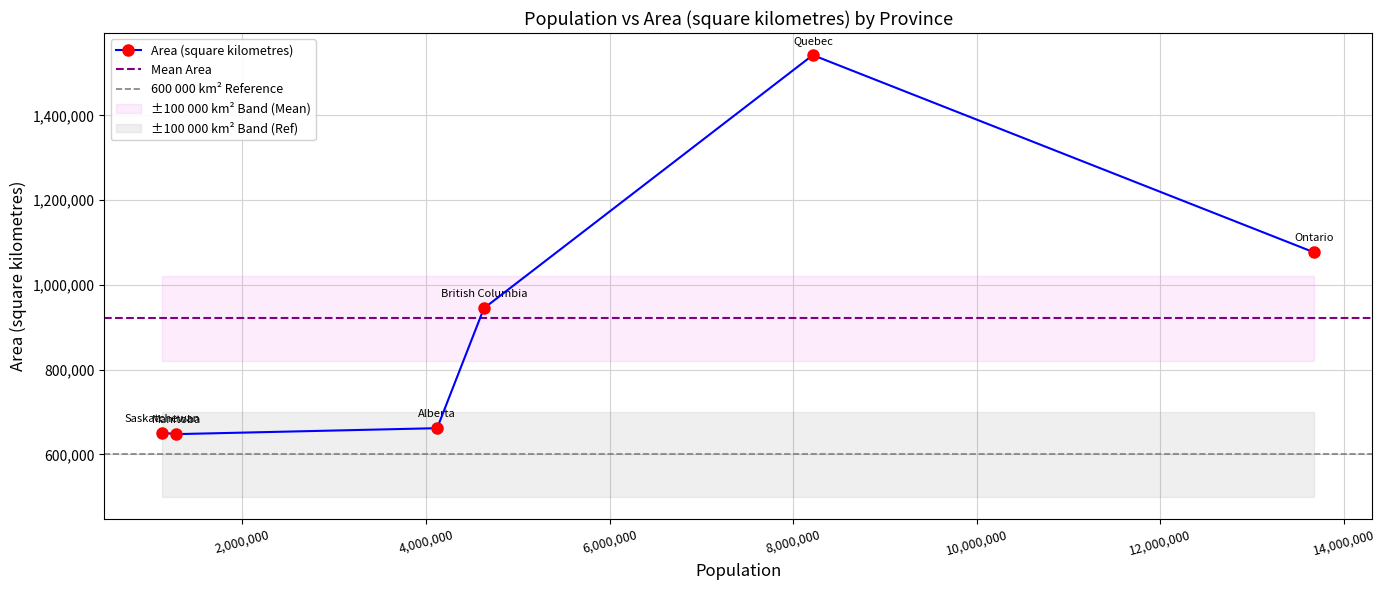

How many interior local peaks (higher than both neighbors) does the data have?

1